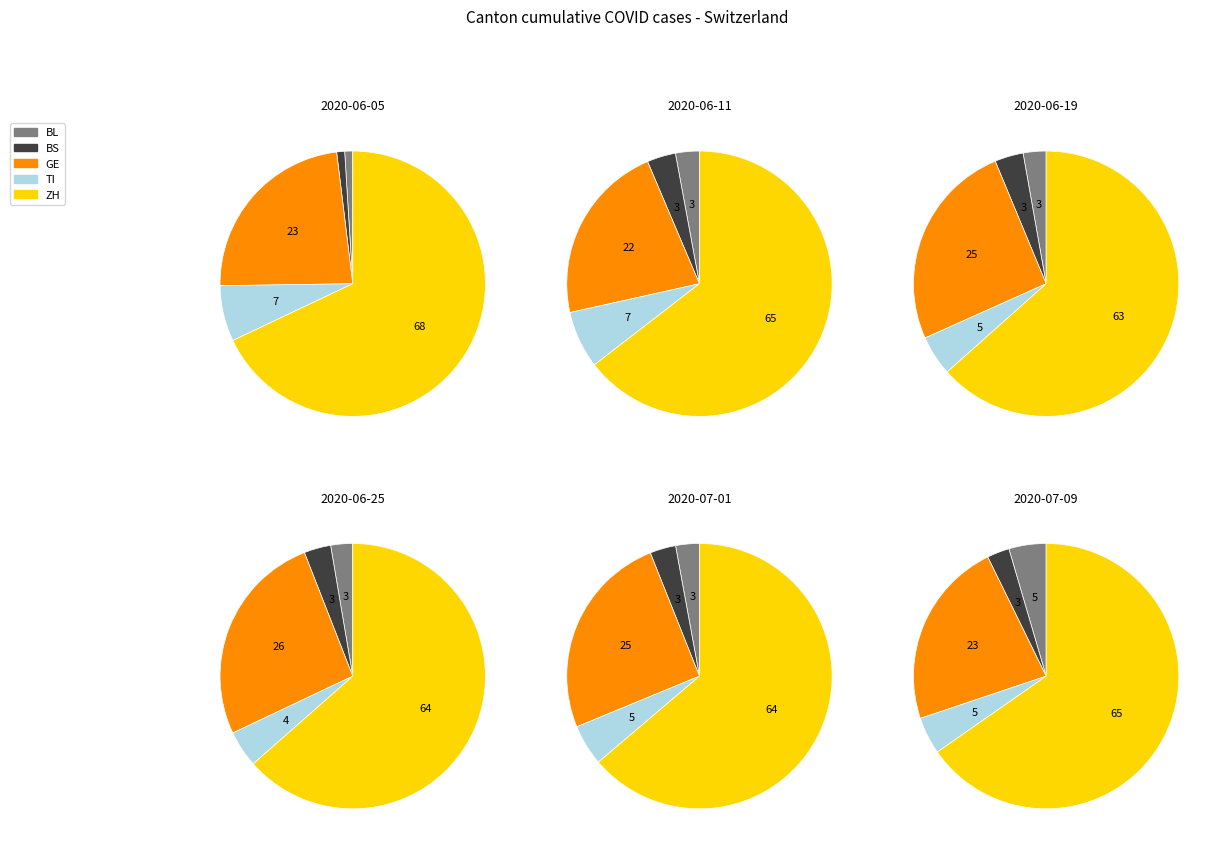

Is it true that 2020-06-06 is 14% of the pie?

False